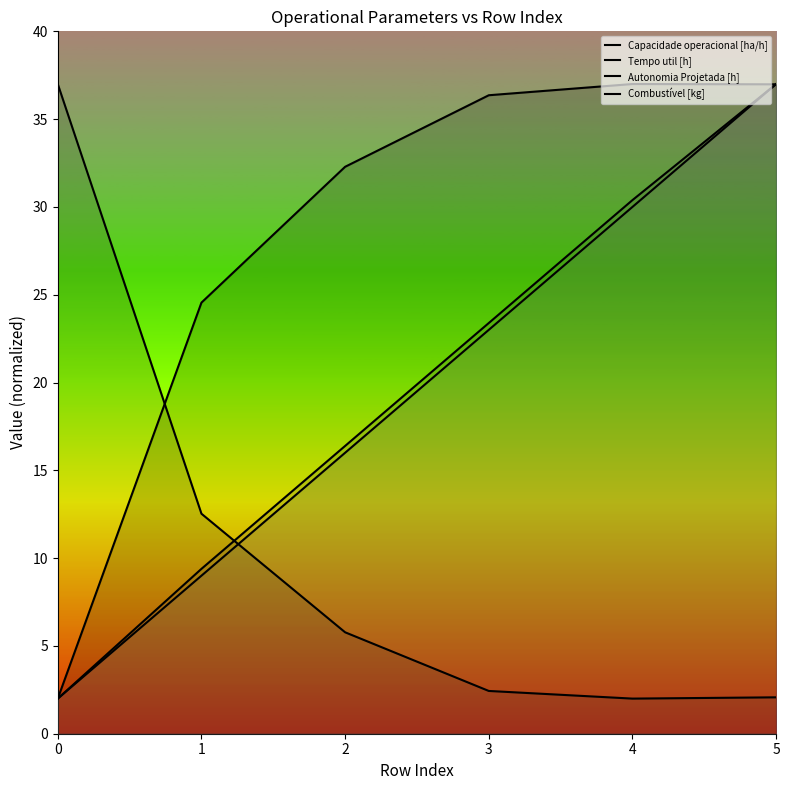

Where is Tempo util [h] nearest to the value 19?

1